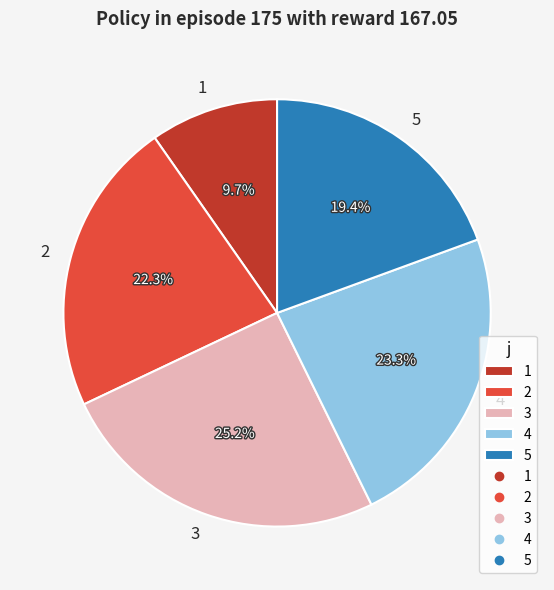

Which slice is the largest?

3